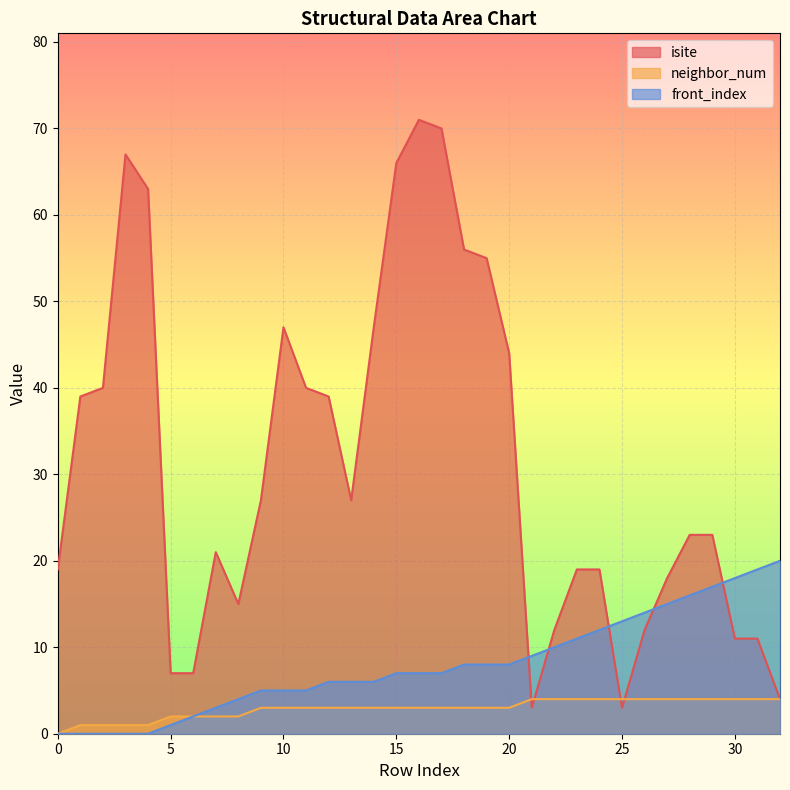

Which series changed the most between 19 and 31?

isite